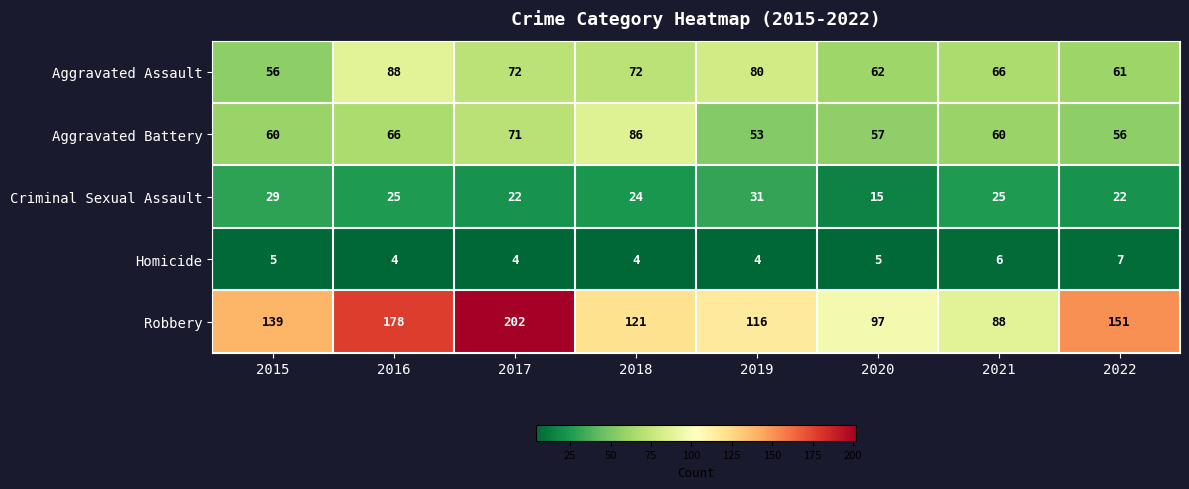

List the series in order of their peak value, lowest first.

Homicide, Criminal Sexual Assault, Aggravated Battery, Aggravated Assault, Robbery